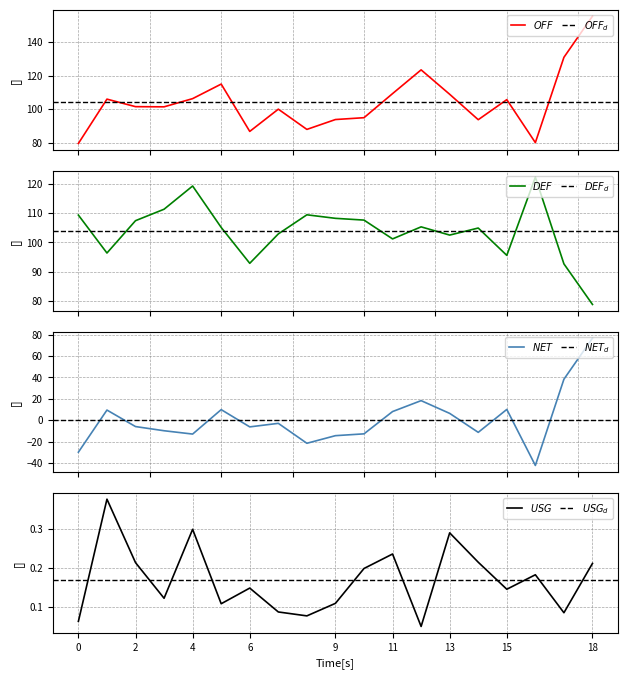

Which series has the widest spread of values?

NET_RATING